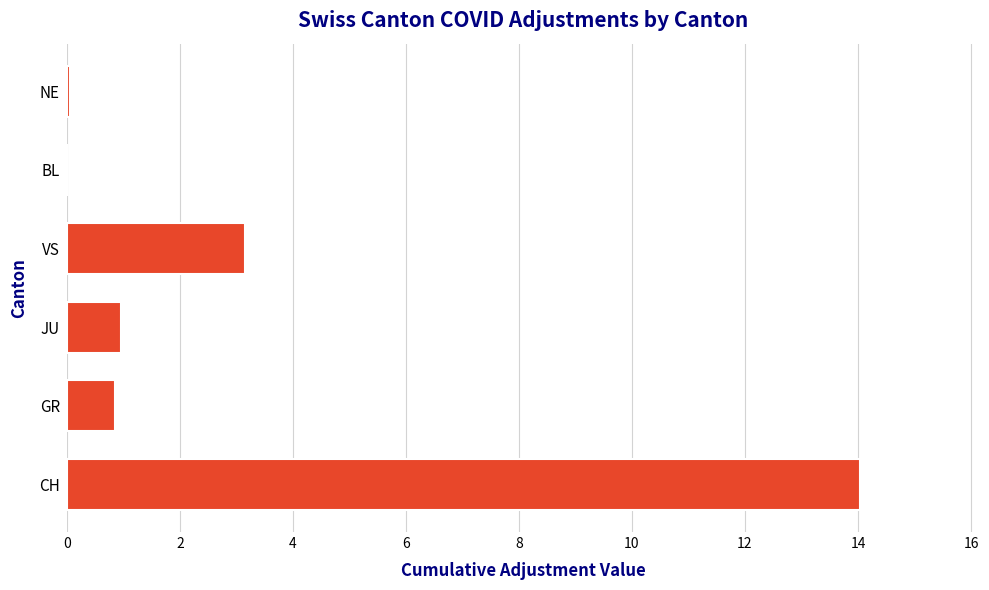

Where is the data nearest to the value 7?

VS